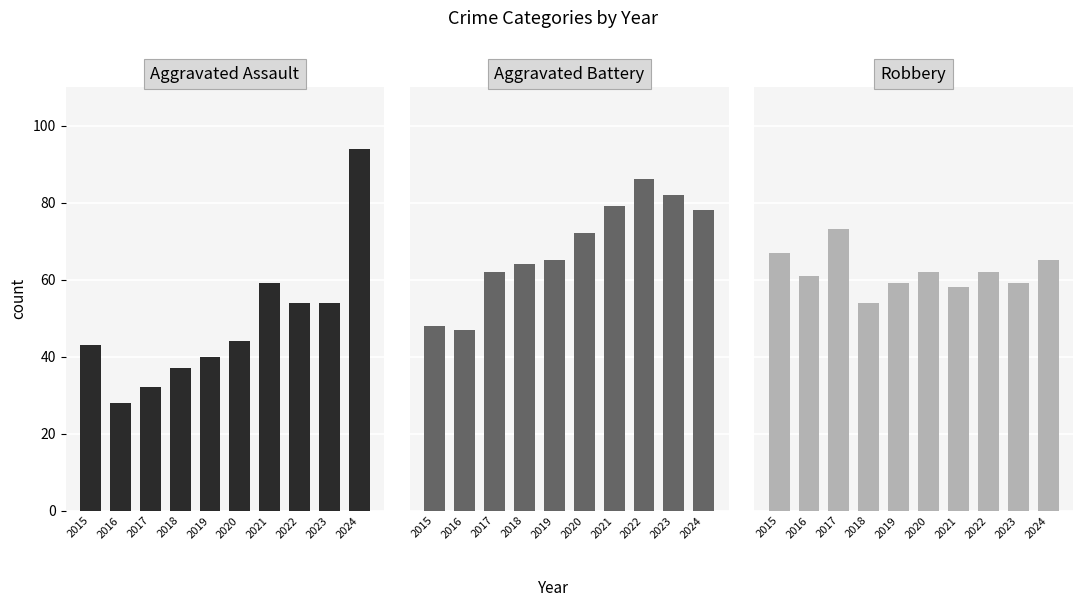

At which category does the chart reach its peak across all series?

2024